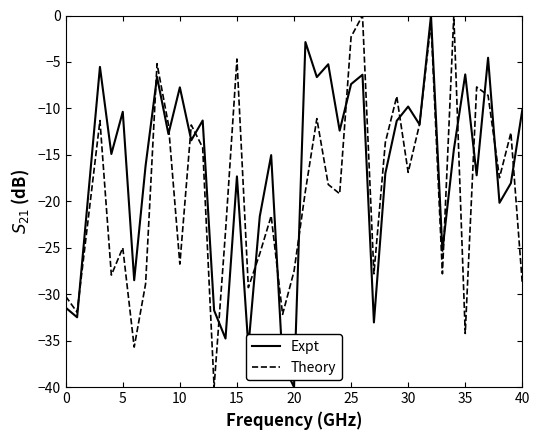

What is the smallest value displayed?

-40.0